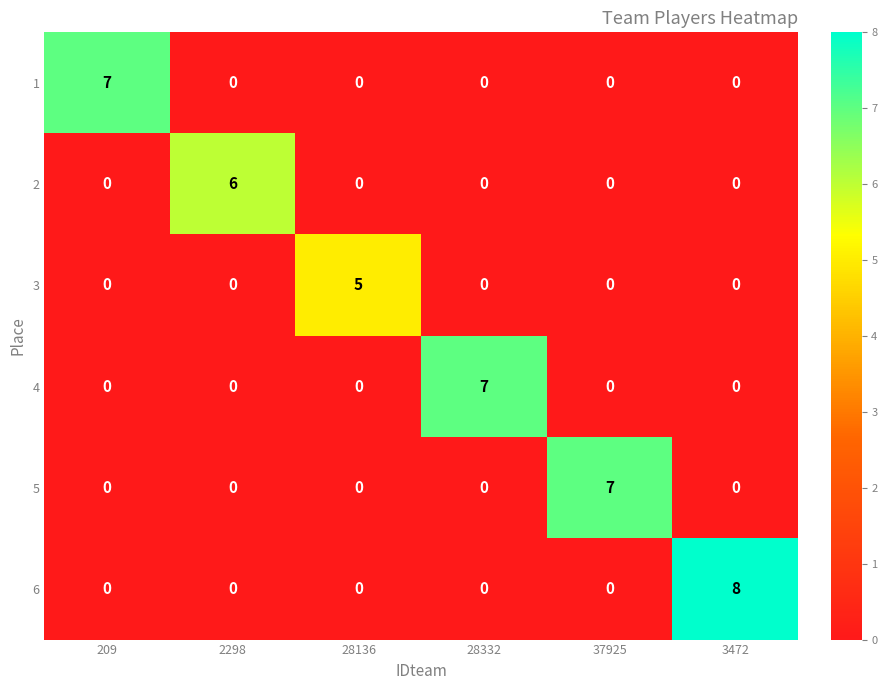

How many 6 values are between 0 and 1?

5